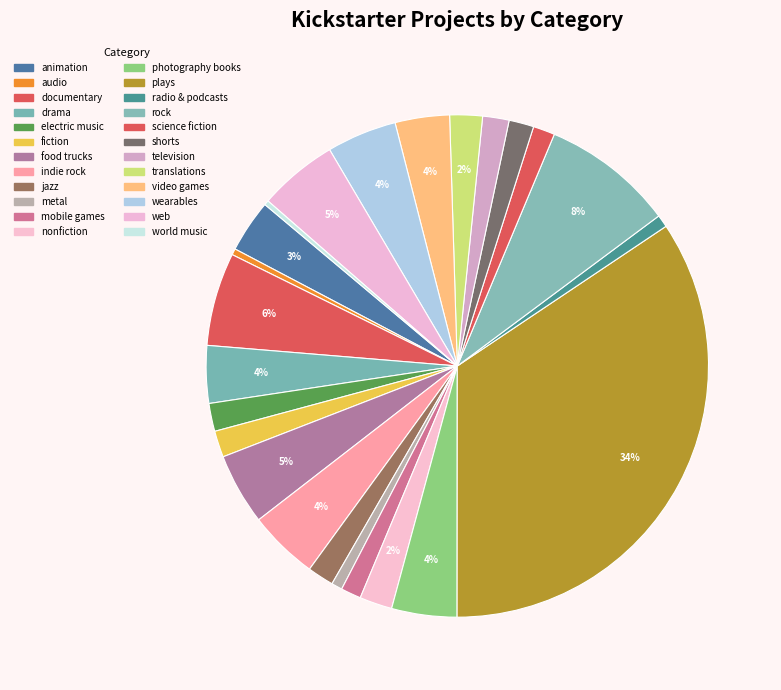

How many slices are in this pie chart?

24